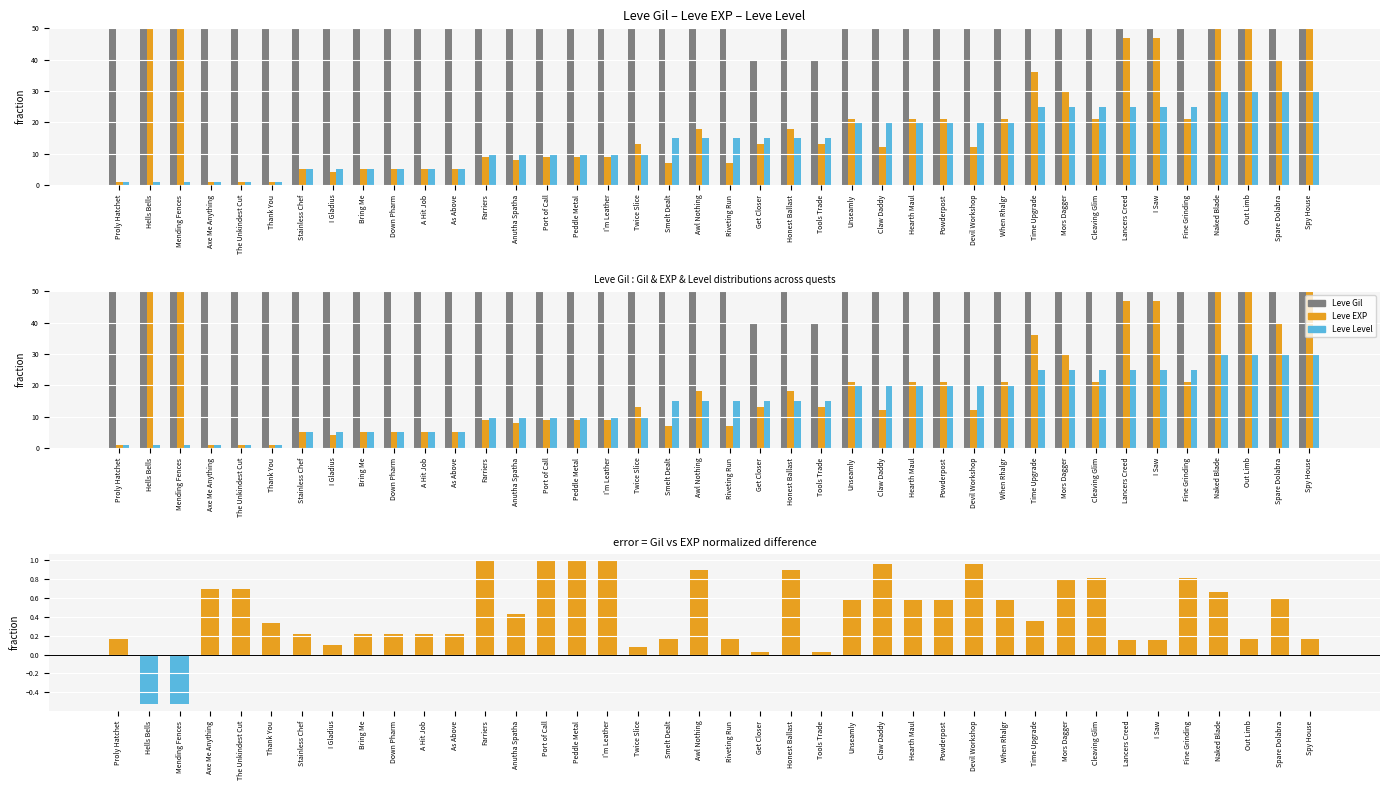

How many categories are shown in the chart?

40